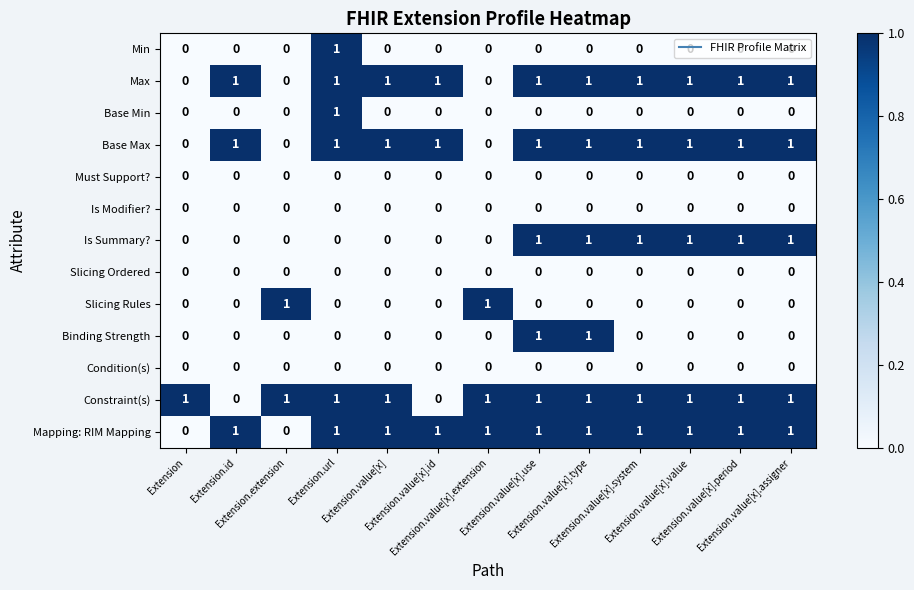

At how many categories does at least one series exceed 0?

13